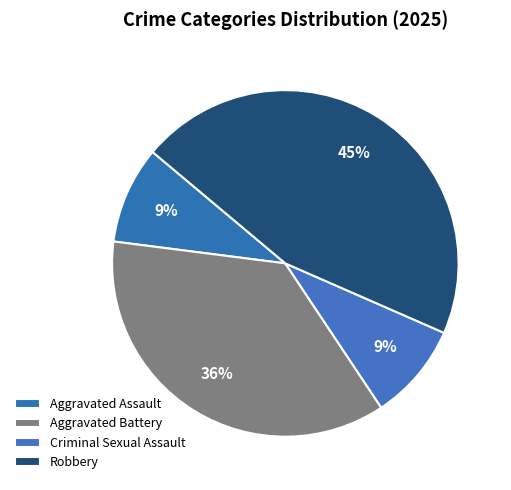

What is the change in value from Aggravated Assault to Aggravated Battery?

+3